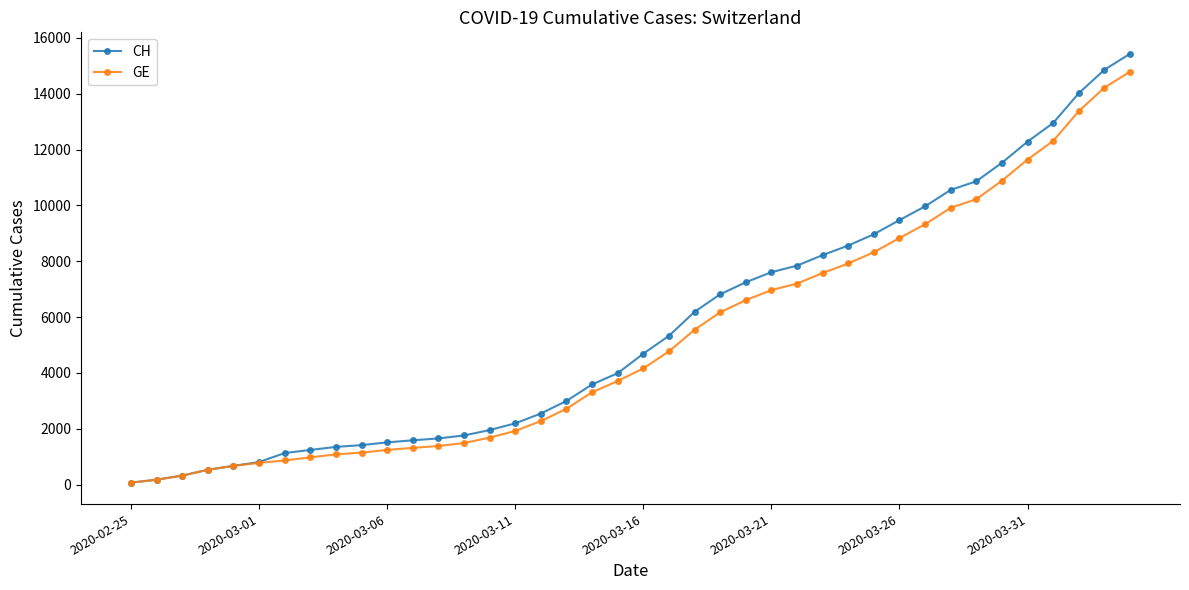

Rank the series by their maximum value, from highest to lowest.

CH, GE